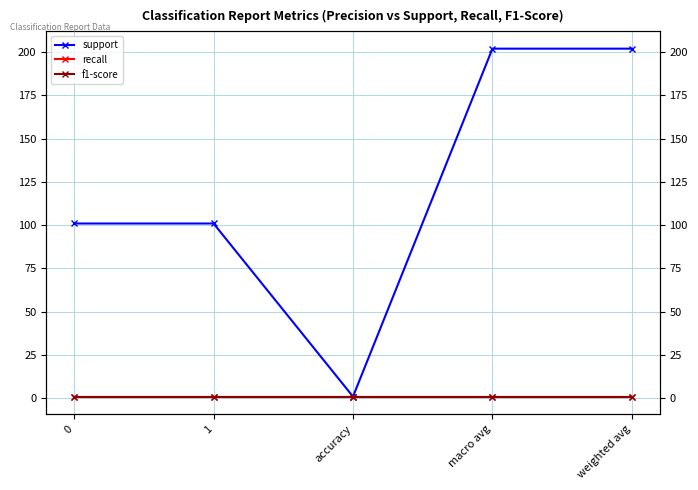

What are all the series names shown in the legend?

support, recall, f1-score